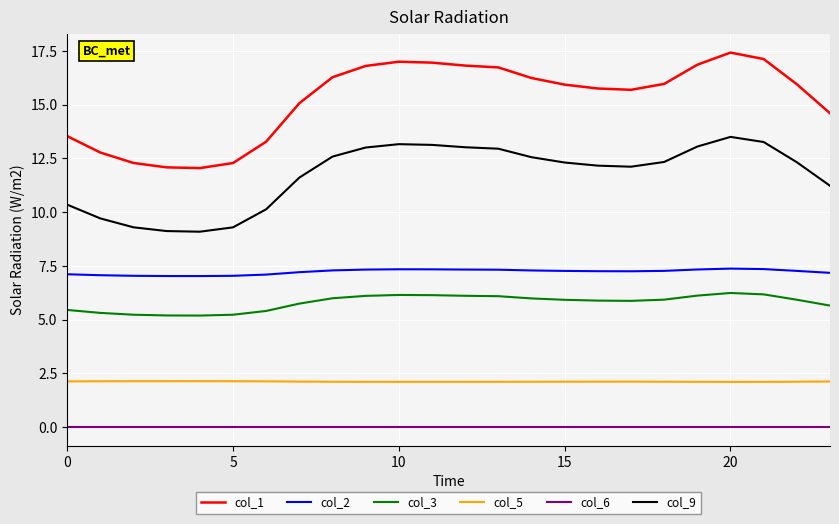

What are all the series names shown in the legend?

col_1, col_2, col_3, col_5, col_6, col_9